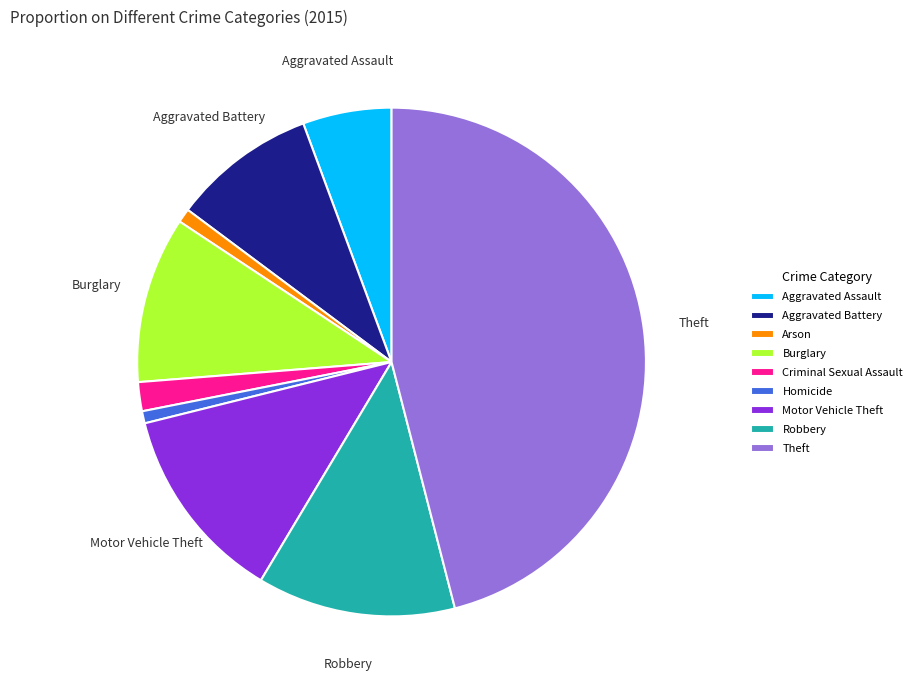

Is it true that Theft is 46% of the pie?

True